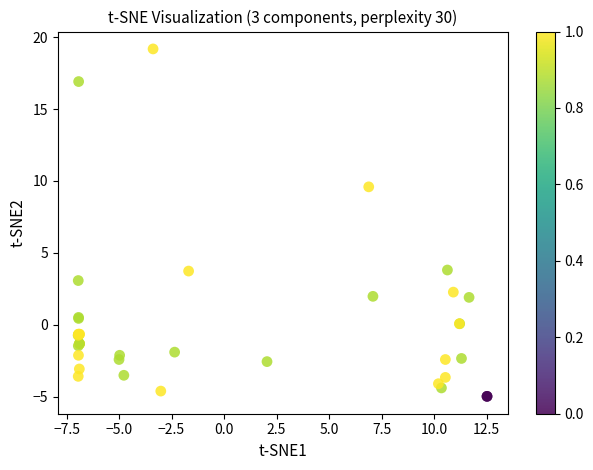

What Y value in the scatter plot is closest to 7?

9.6